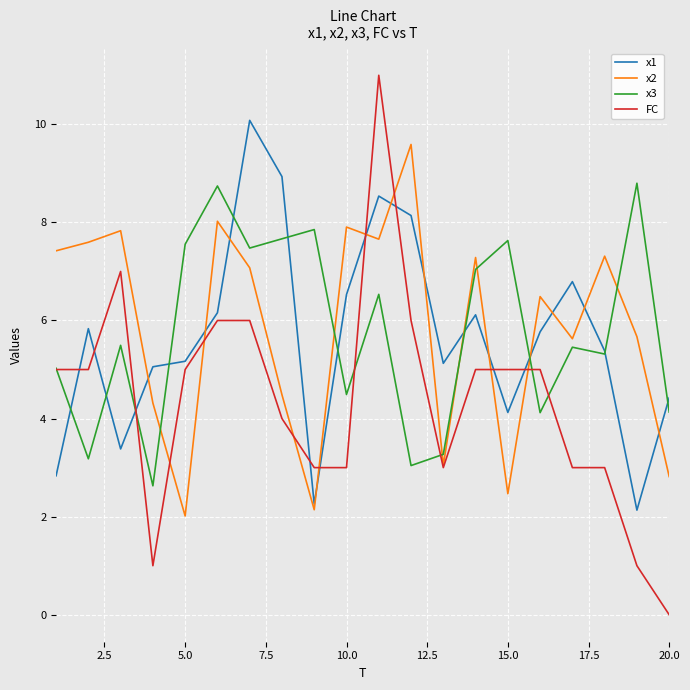

What is the sum of all x1 values?

112.8